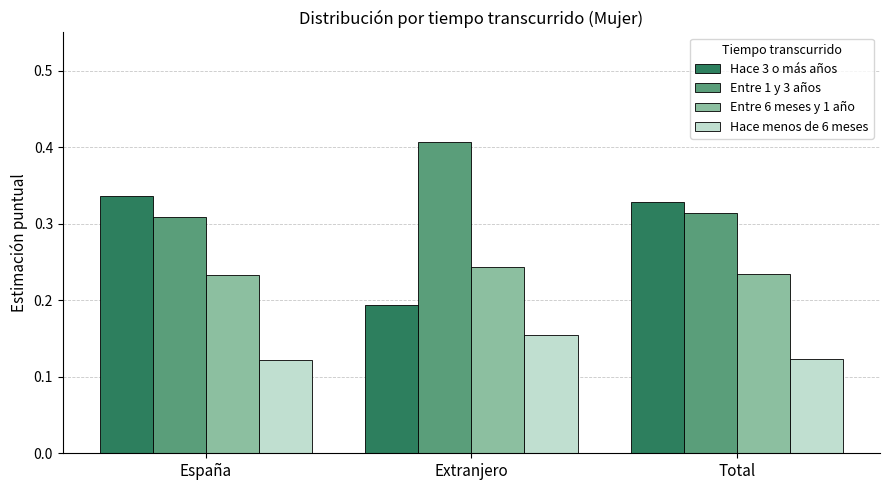

What is the total value across all series at Total?

1.0